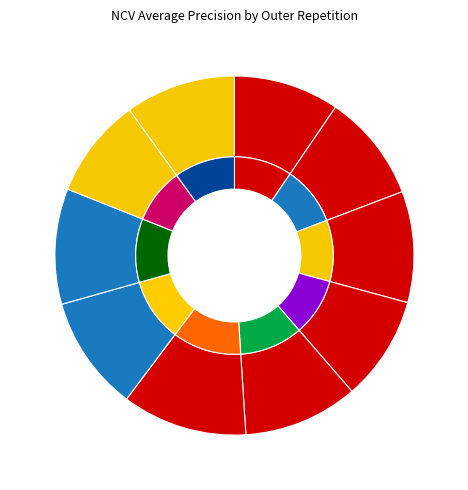

What is the total percentage of outer-repetition0 and outer-repetition2?

19.5%